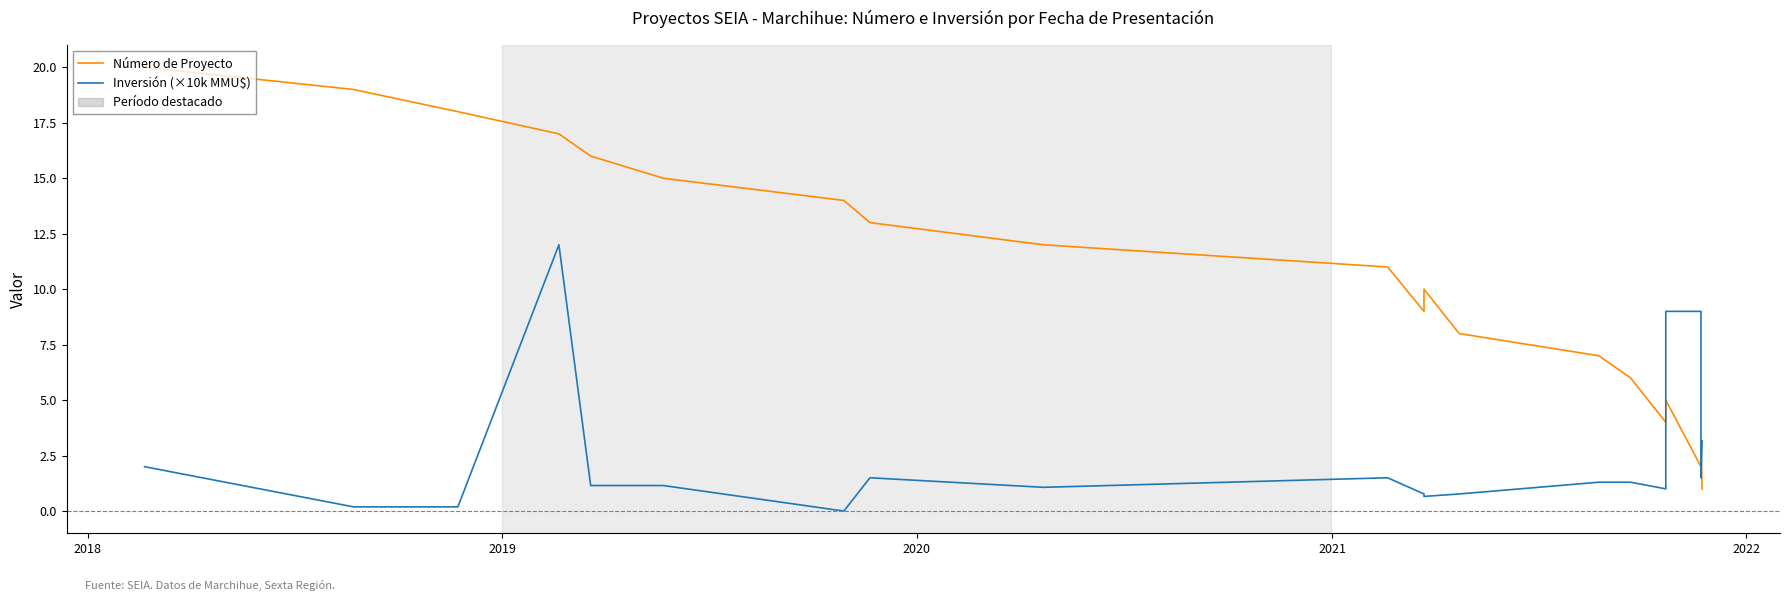

Rank the series by their maximum value, from highest to lowest.

Número de Proyecto, Inversión (×10k MMU$)